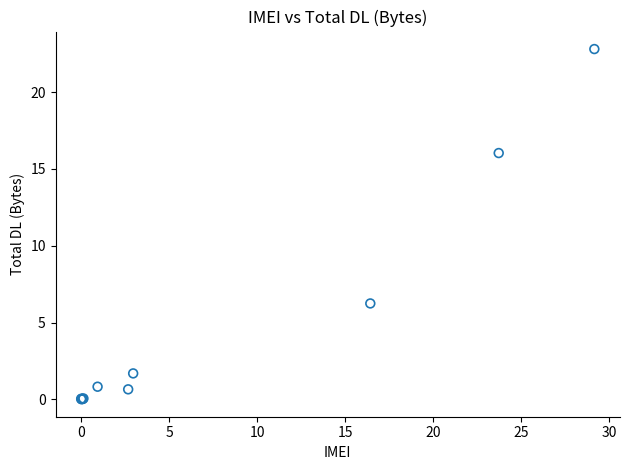

What Y value in the scatter plot is closest to 11?

6.2